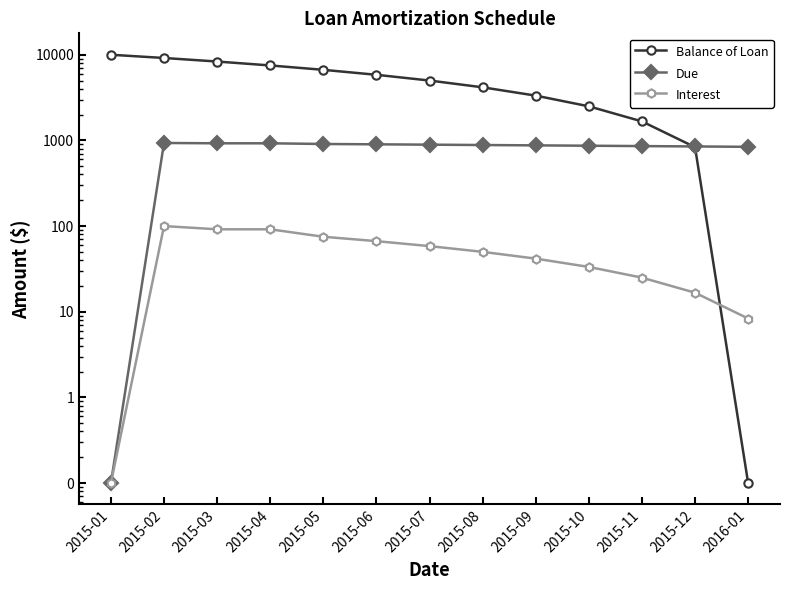

What is the label of the 1st point from the right?

2016-01